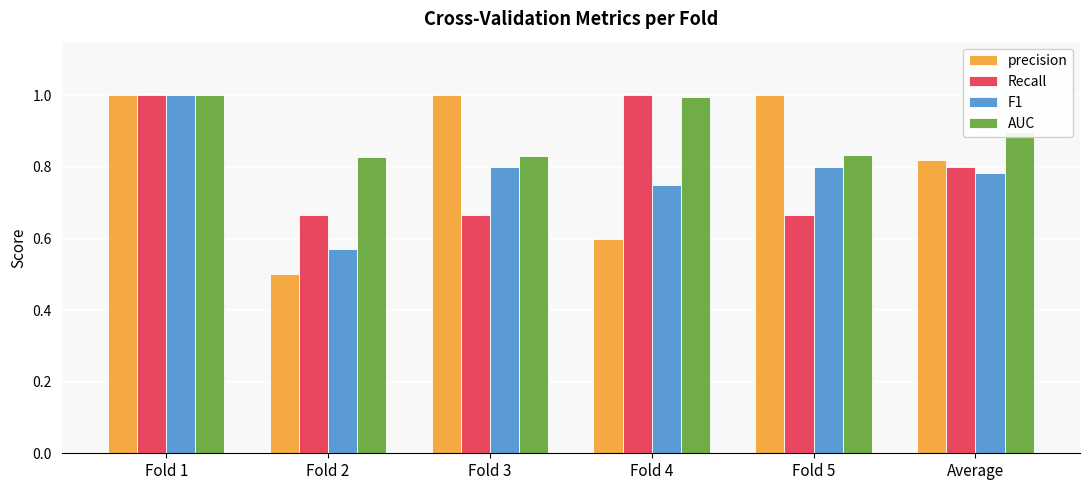

Is it true that precision equals 1.0 at Fold 1?

True